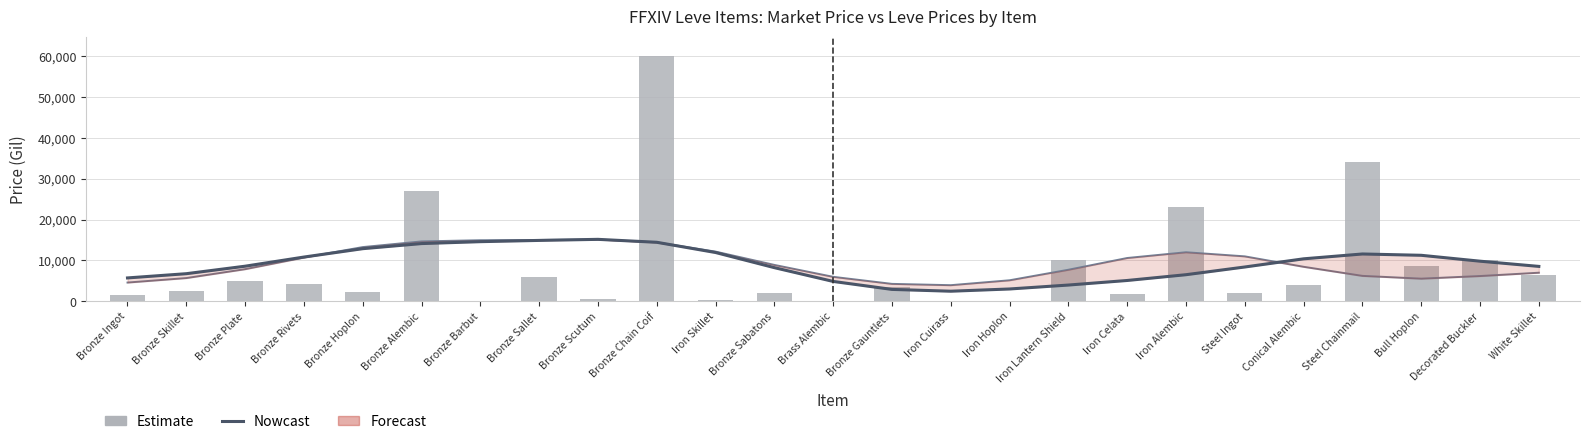

How many values in currentAveragePrice are above zero?

21